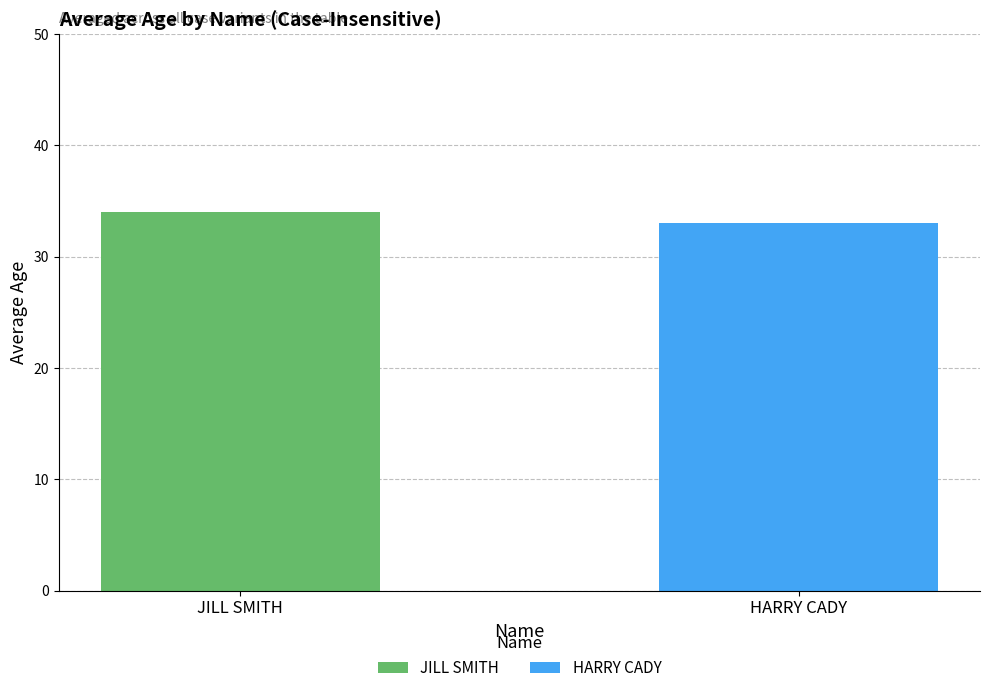

The chart shows a value of 56.0 at JILL SMITH. True or false?

False